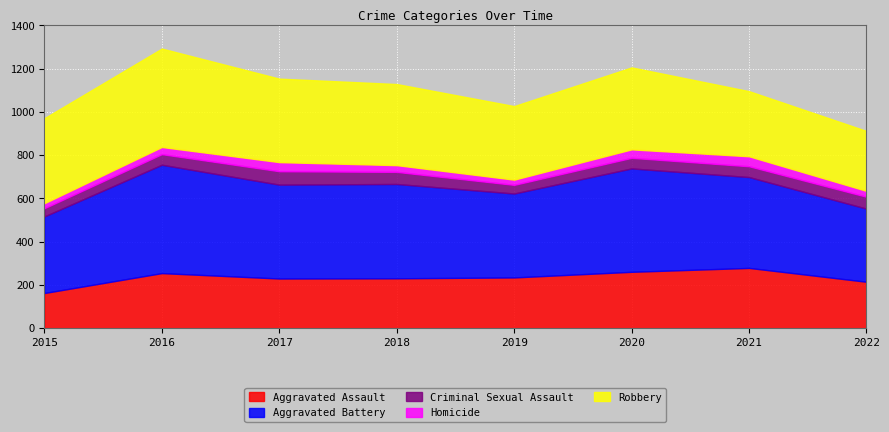

Reading left to right, list all the values displayed in this chart.

Aggravated Assault: 2015=163	2016=255	2017=230	2018=231	2019=235	2020=261	2021=279	2022=215
Aggravated Battery: 2015=354	2016=501	2017=434	2018=436	2019=388	2020=478	2021=420	2022=338
Criminal Sexual Assault: 2015=38	2016=49	2017=62	2018=56	2019=40	2020=49	2021=50	2022=55
Homicide: 2015=23	2016=33	2017=42	2018=31	2019=24	2020=39	2021=46	2022=27
Robbery: 2015=393	2016=455	2017=386	2018=375	2019=340	2020=379	2021=301	2022=277